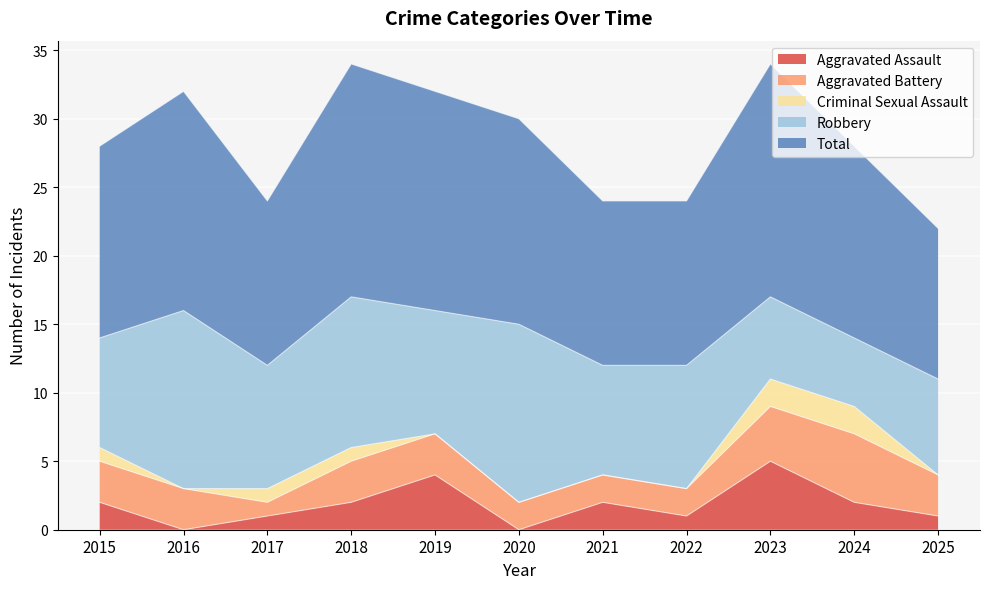

Reading left to right, transcribe all the data shown in this chart.

Aggravated Assault: 2	0	1	2	4	0	2	1	5	2	1
Aggravated Battery: 3	3	1	3	3	2	2	2	4	5	3
Criminal Sexual Assault: 1	0	1	1	0	0	0	0	2	2	0
Robbery: 8	13	9	11	9	13	8	9	6	5	7
Total: 14	16	12	17	16	15	12	12	17	14	11